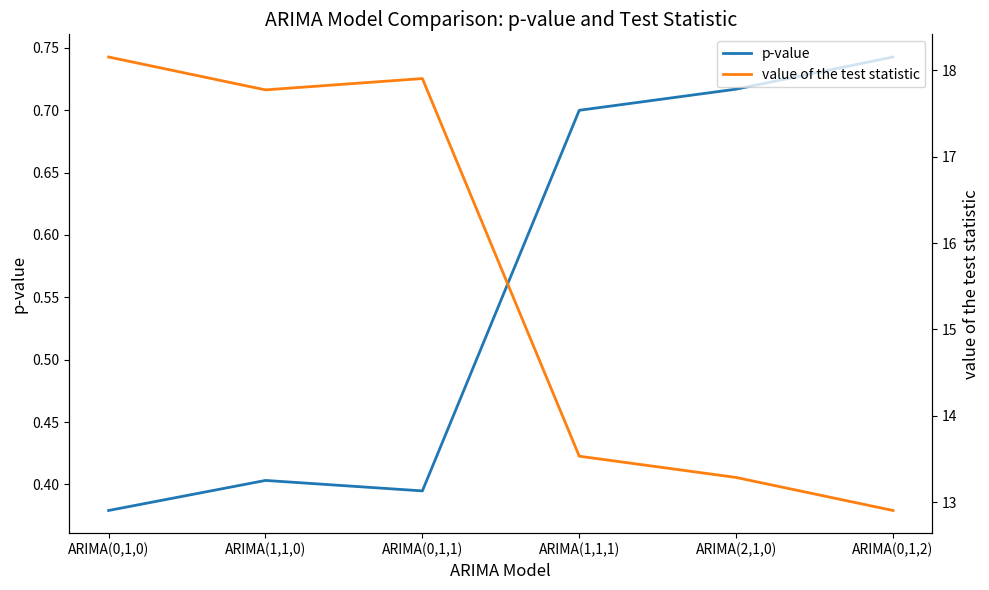

List the series in order of their overall mean, highest first.

value of the test statistic, p-value